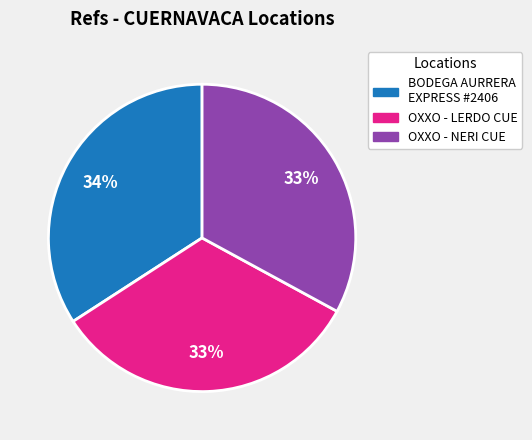

Which has a higher value, OXXO - LERDO CUE or BODEGA AURRERA EXPRESS #2406?

BODEGA AURRERA EXPRESS #2406